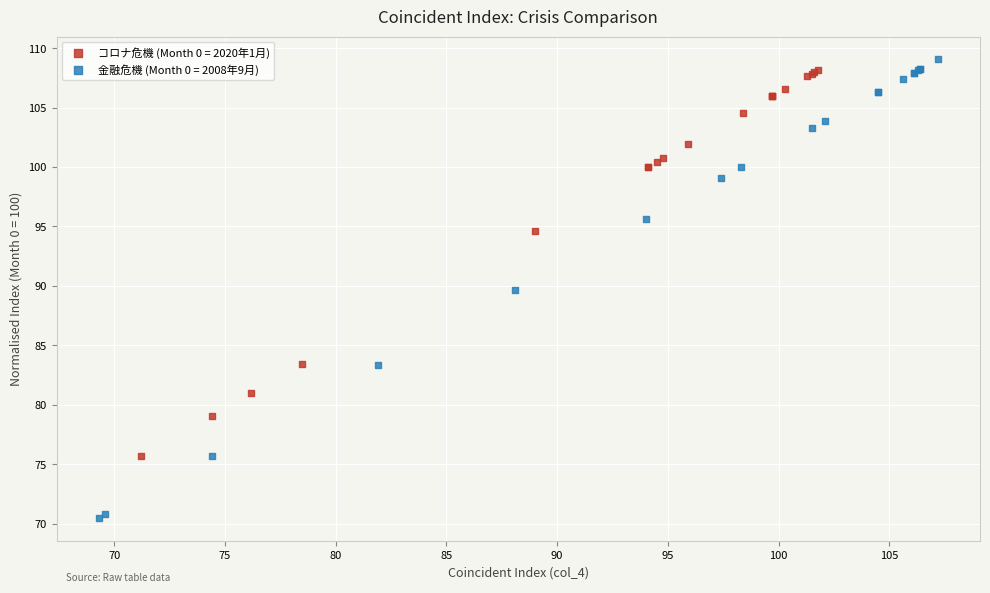

Which series contains the highest Y value?

金融危機 (Month 0 = 2008年9月)